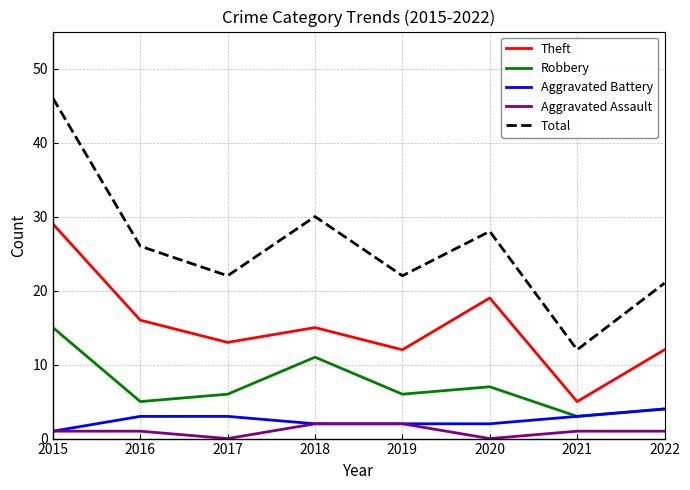

Reading left to right, what are all the values shown in this chart?

Theft: 29	16	13	15	12	19	5	12
Robbery: 15	5	6	11	6	7	3	4
Aggravated Battery: 1	3	3	2	2	2	3	4
Aggravated Assault: 1	1	0	2	2	0	1	1
Total: 46	26	22	30	22	28	12	21